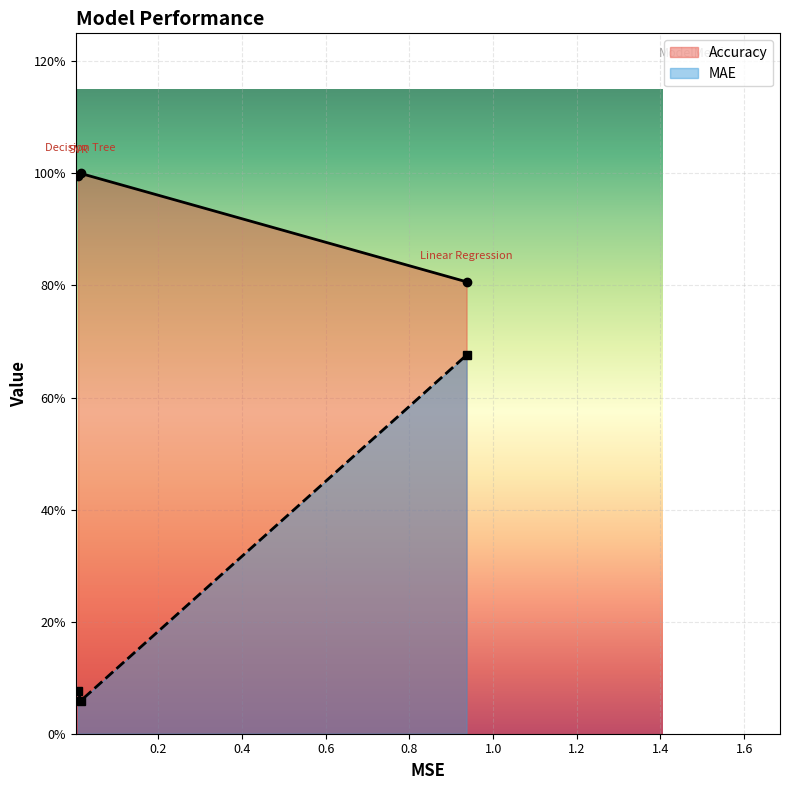

Which series has the largest total across all categories?

Accuracy